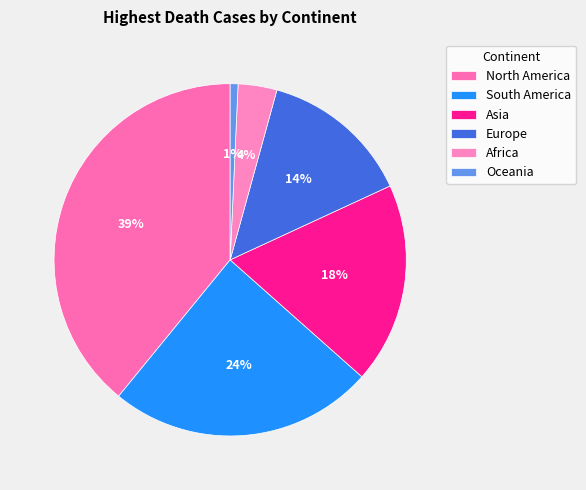

How many slices are in this pie chart?

6